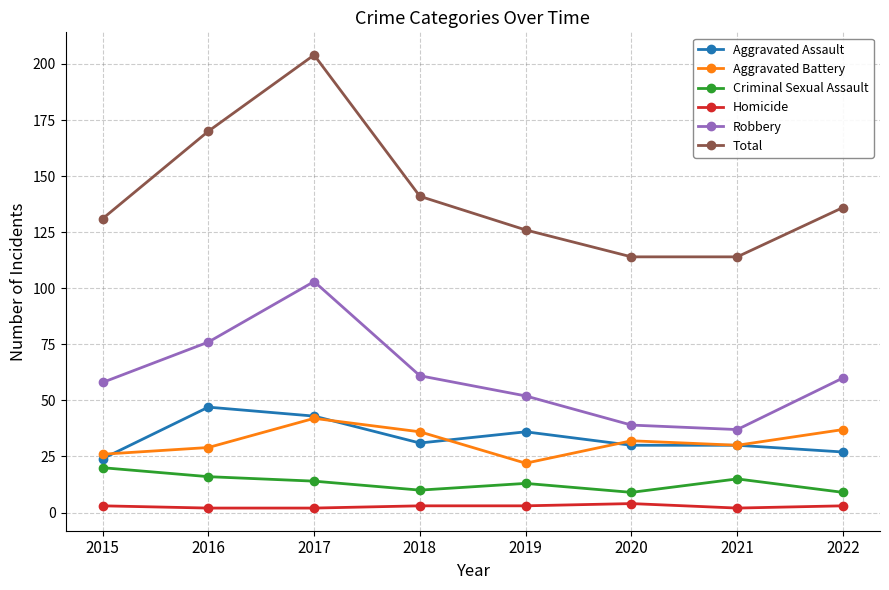

What is the lowest value of the Robbery series?

37